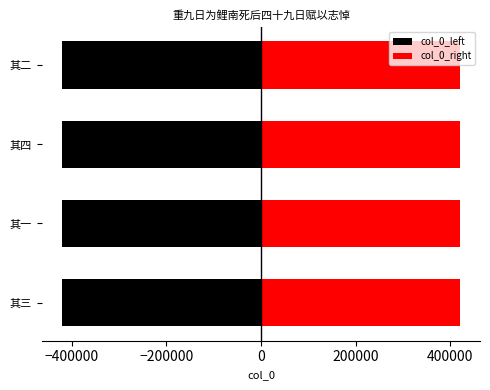

What is the minimum value shown in the chart?

-420923.0